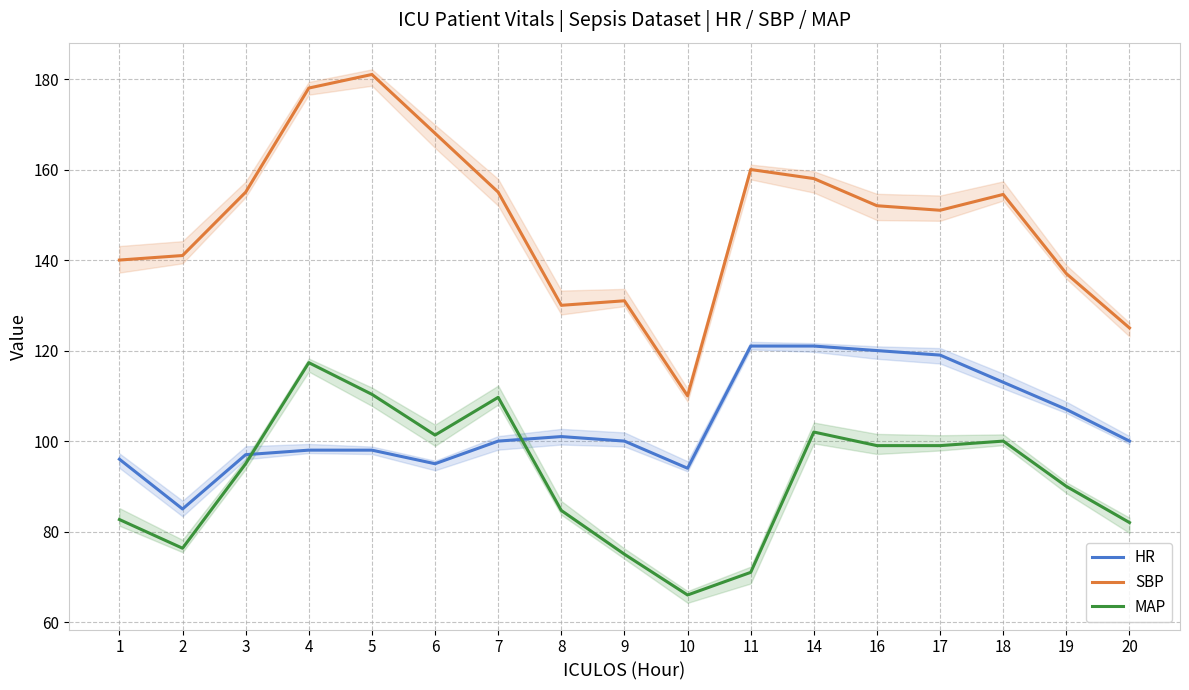

Where does the SBP series first go above 152?

3